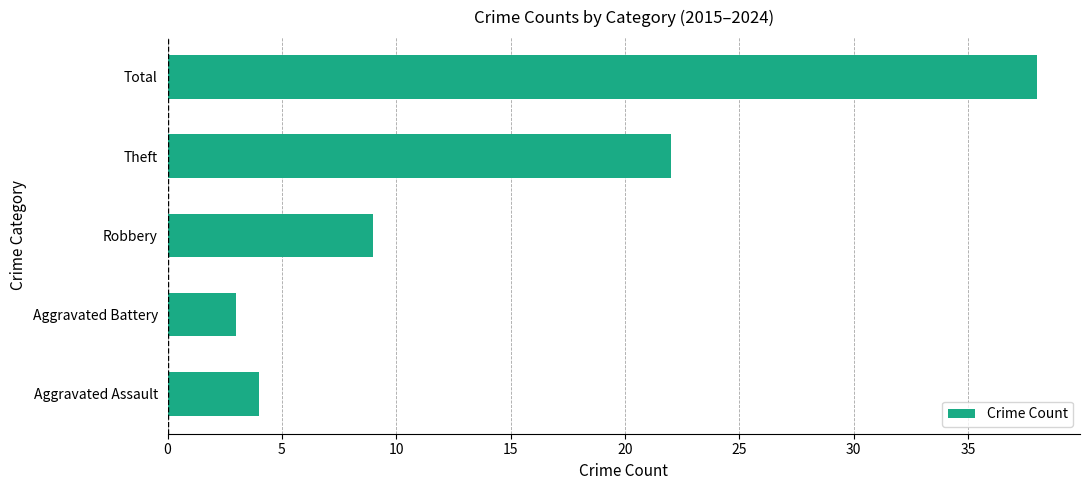

The chart shows a value of 1 at Aggravated Battery. True or false?

False